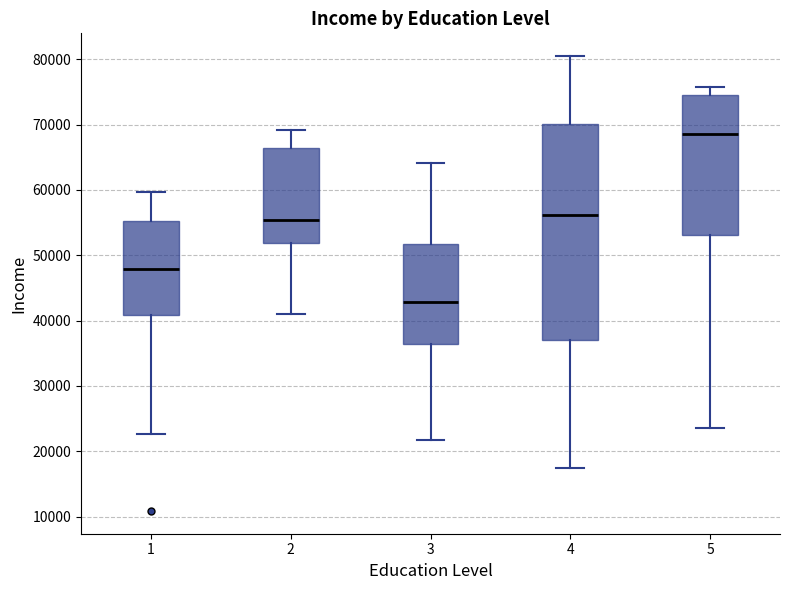

Reading left to right, transcribe this box plot: for each box, give where its median line is, the range the box spans, and where its two whiskers end, as read against the y-axis. The values are not printed on the chart, so give them approximately, as read against the axis.

1: median 48000, box 41000 to 55000, whiskers 23000 to 60000
2: median 55000, box 52000 to 66000, whiskers 41000 to 69000
3: median 43000, box 36000 to 52000, whiskers 22000 to 64000
4: median 56000, box 37000 to 70000, whiskers 17000 to 80000
5: median 69000, box 53000 to 75000, whiskers 24000 to 76000